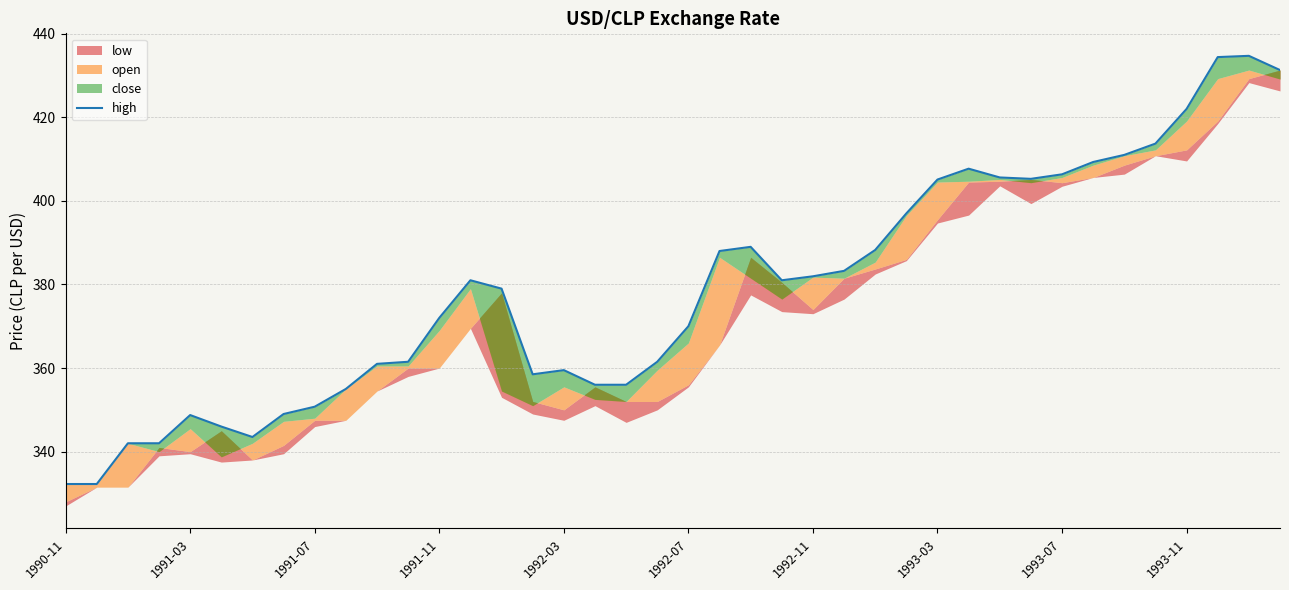

Where is the data nearest to the value 383?

25